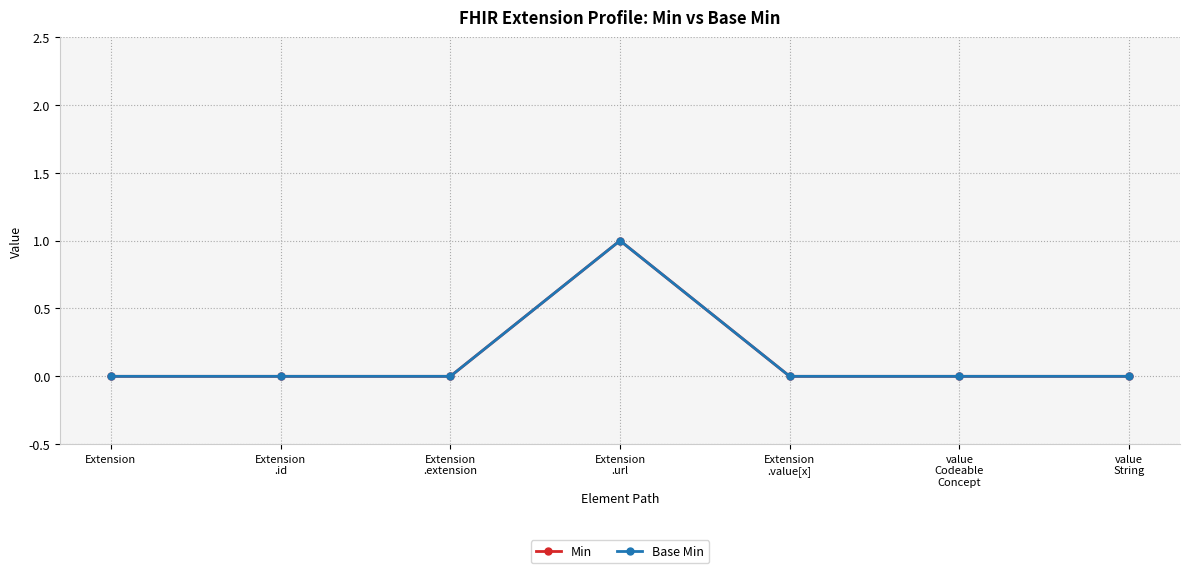

Which category has the highest value across all series?

Extension
.url